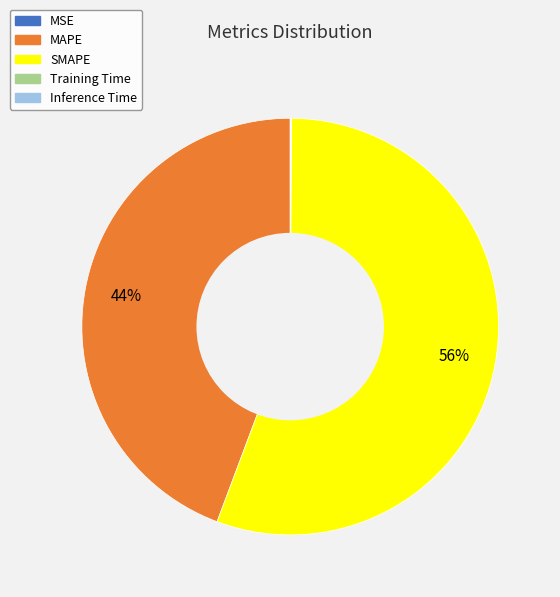

The MAPE slice represents 34% of the pie. True or false?

False